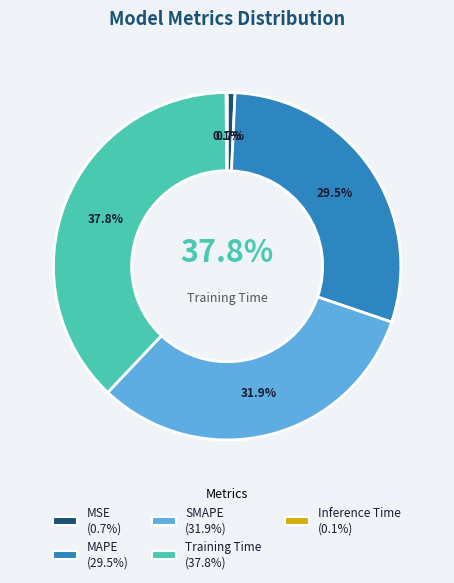

To the nearest percent, what percentage of the pie is Training Time?

38%